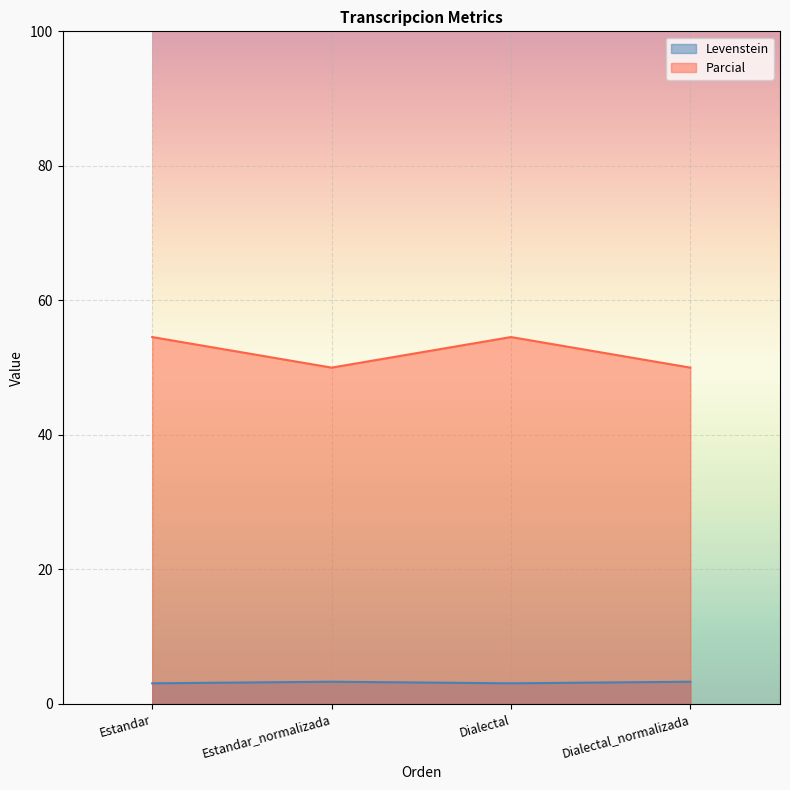

Which series has the largest range (max minus min)?

Parcial